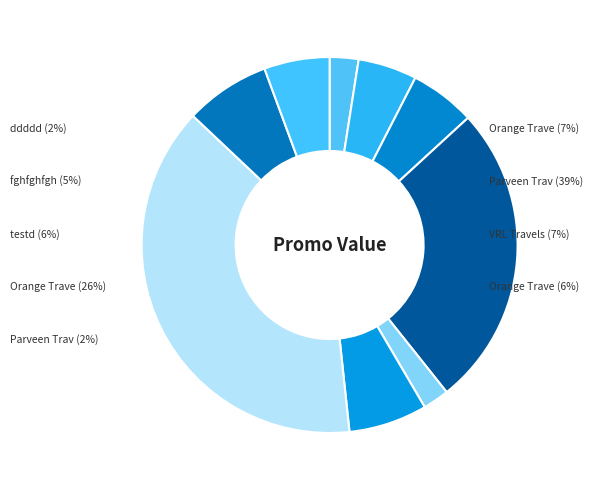

Is there any slice that represents more than half of the pie?

No